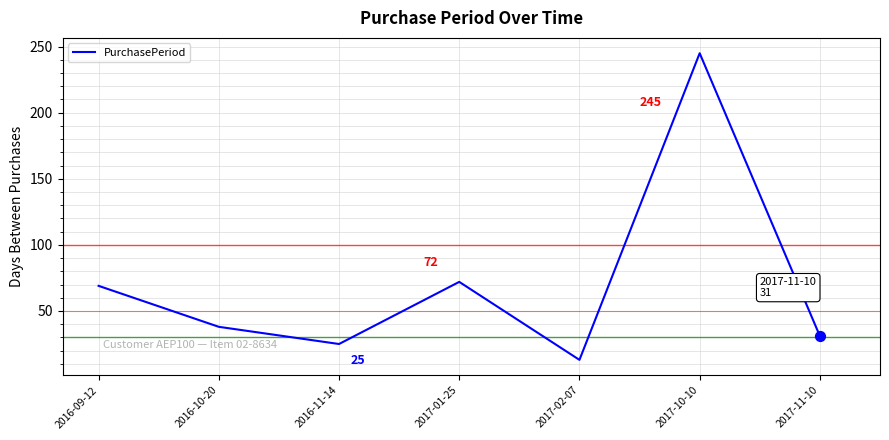

What is the change in value from 2017-01-25 to 2017-02-07?

-59